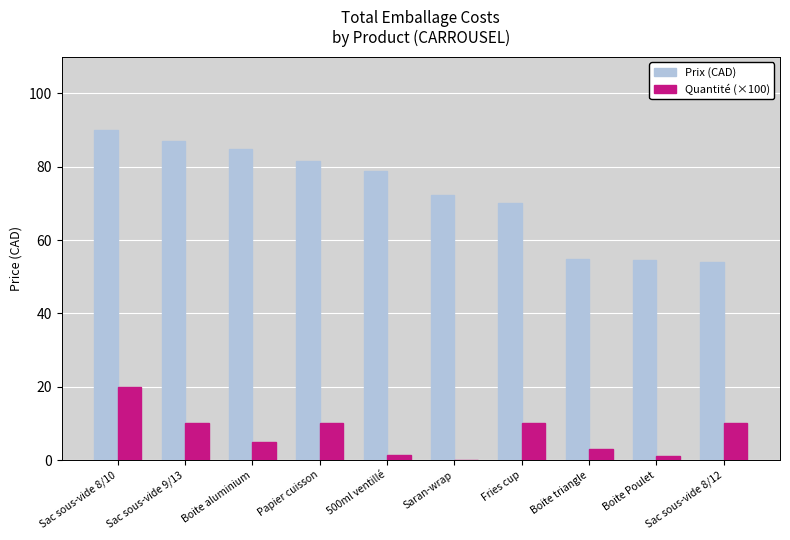

True or false: Prix (CAD) has a value of 136.2 at Papier cuisson.

False